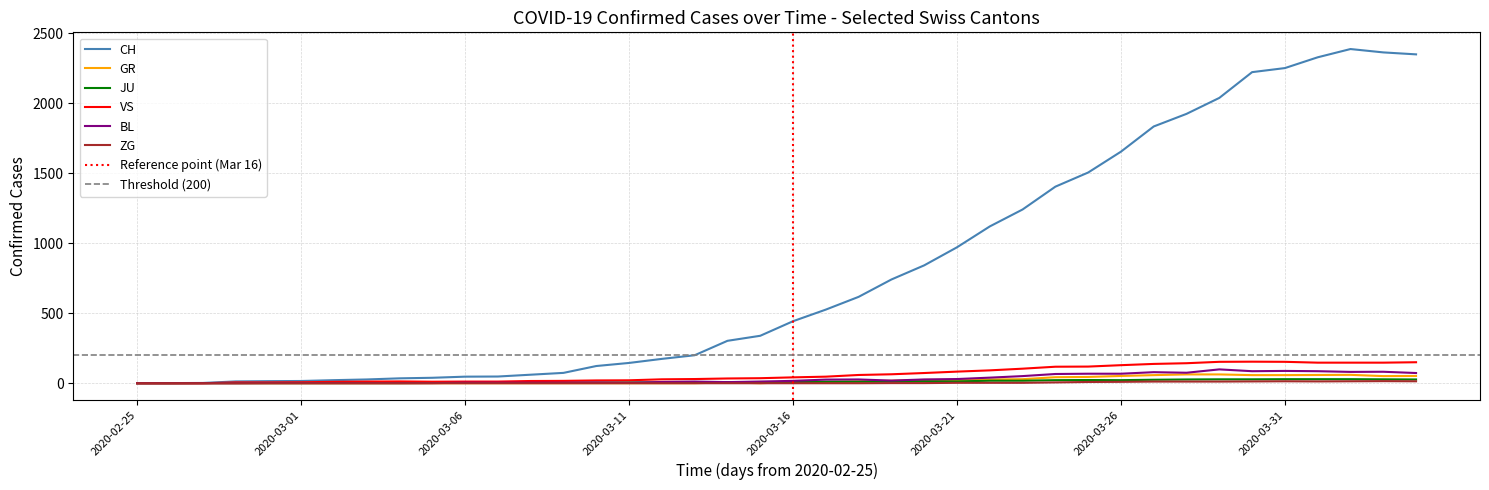

Where is the first local maximum for VS?

8